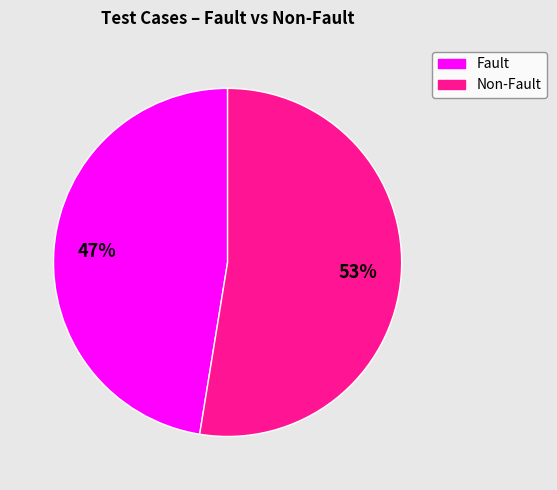

Is there any slice that represents more than half of the pie?

Yes